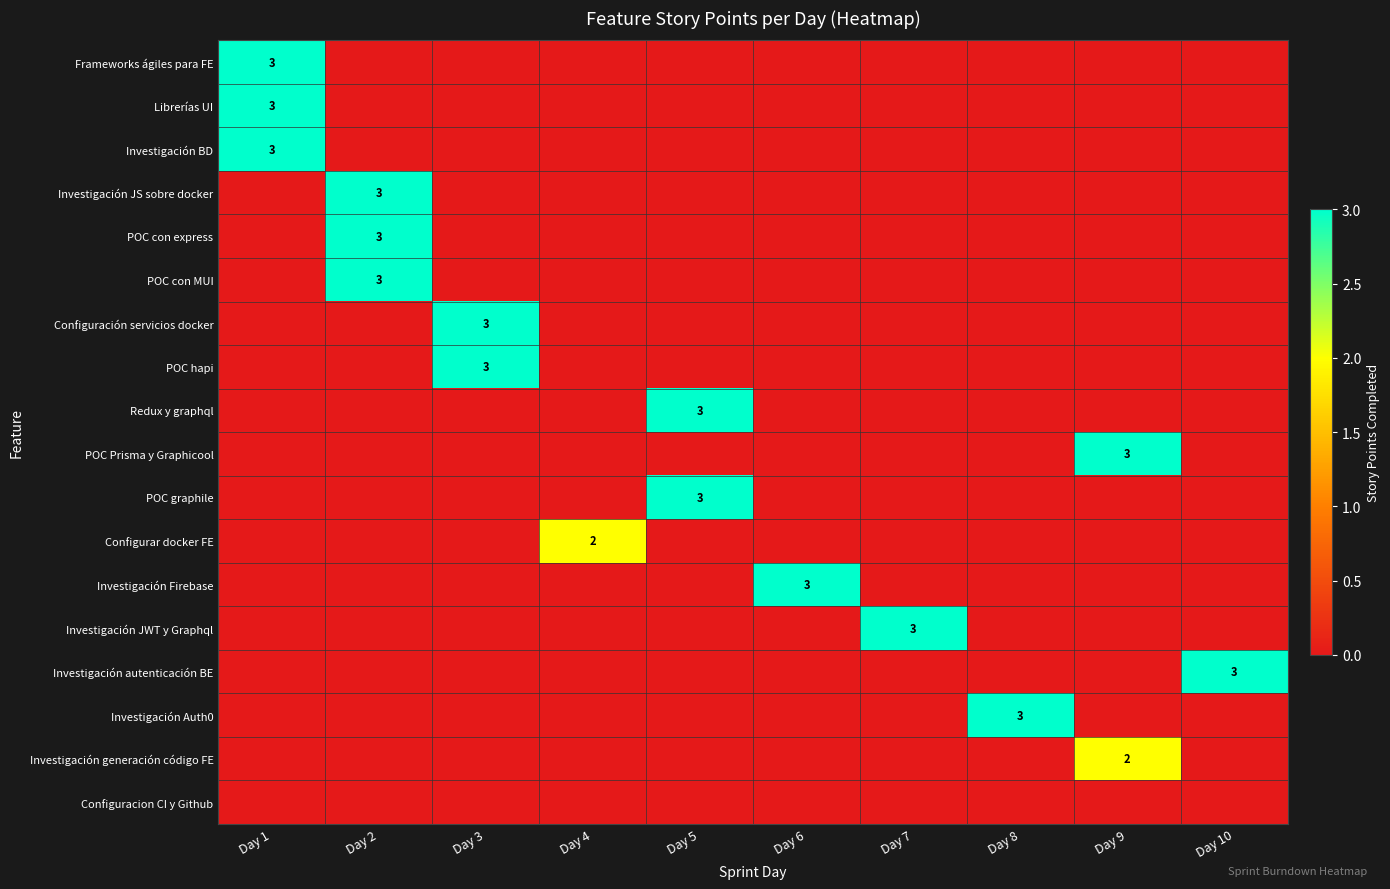

The Investigación Auth0 series shows 0 at Day 9. True or false?

True